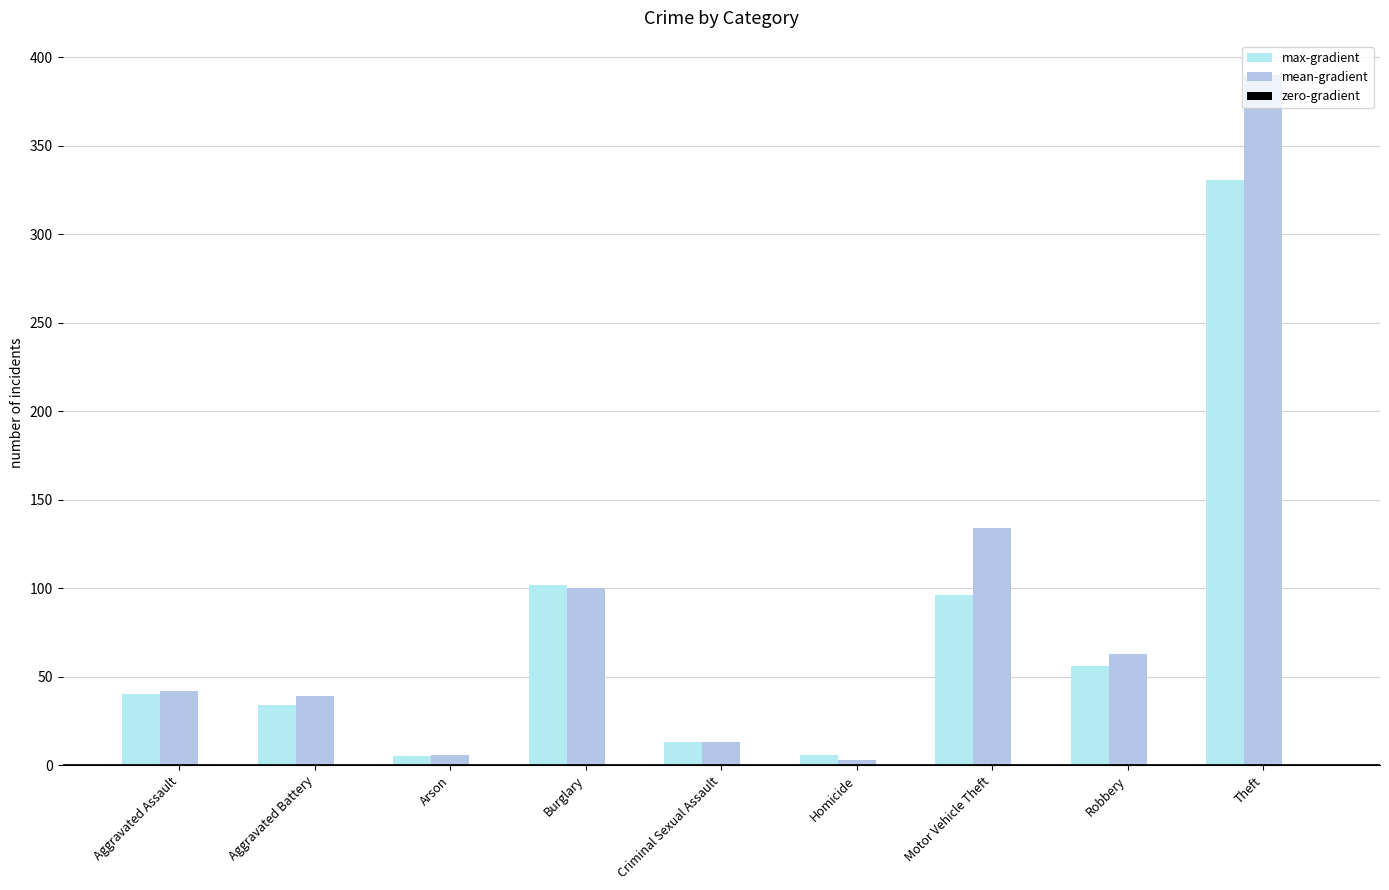

Count the number of data series in this chart.

2